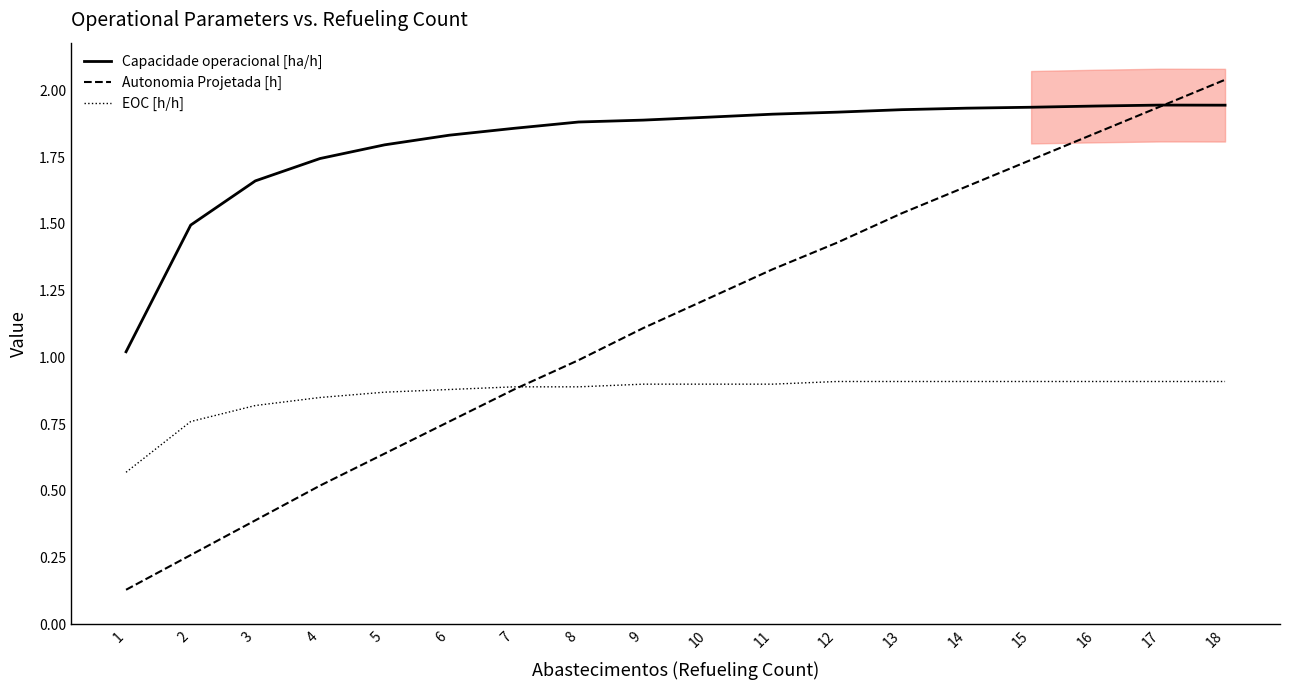

Does the chart have visible grid lines?

No